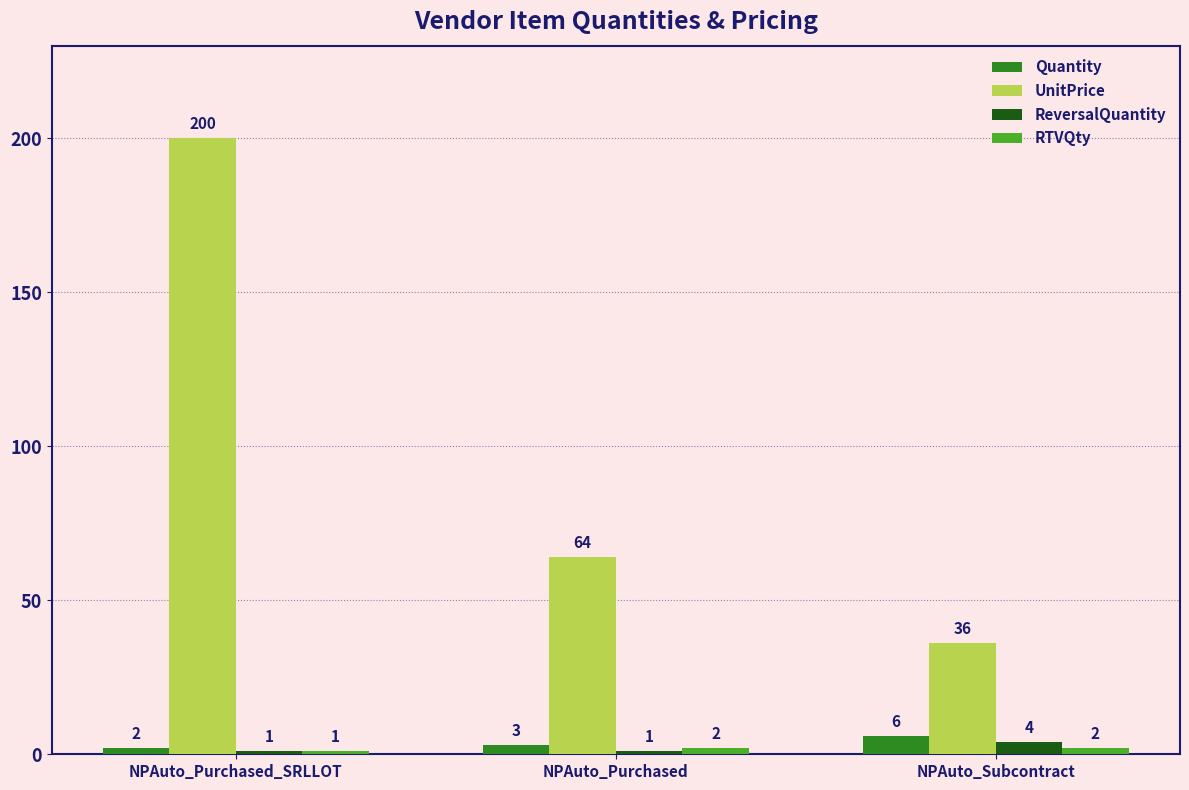

What is the label of the 3rd bar from the right?

NPAuto_Purchased_SRLLOT